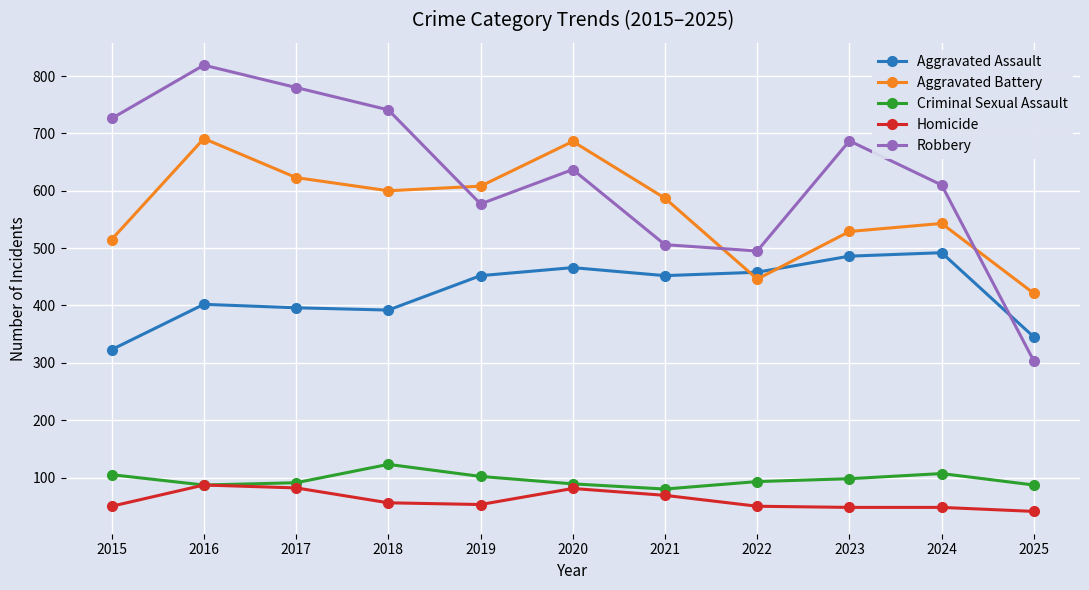

True or false: Robbery has a value of 178 at 2019.

False